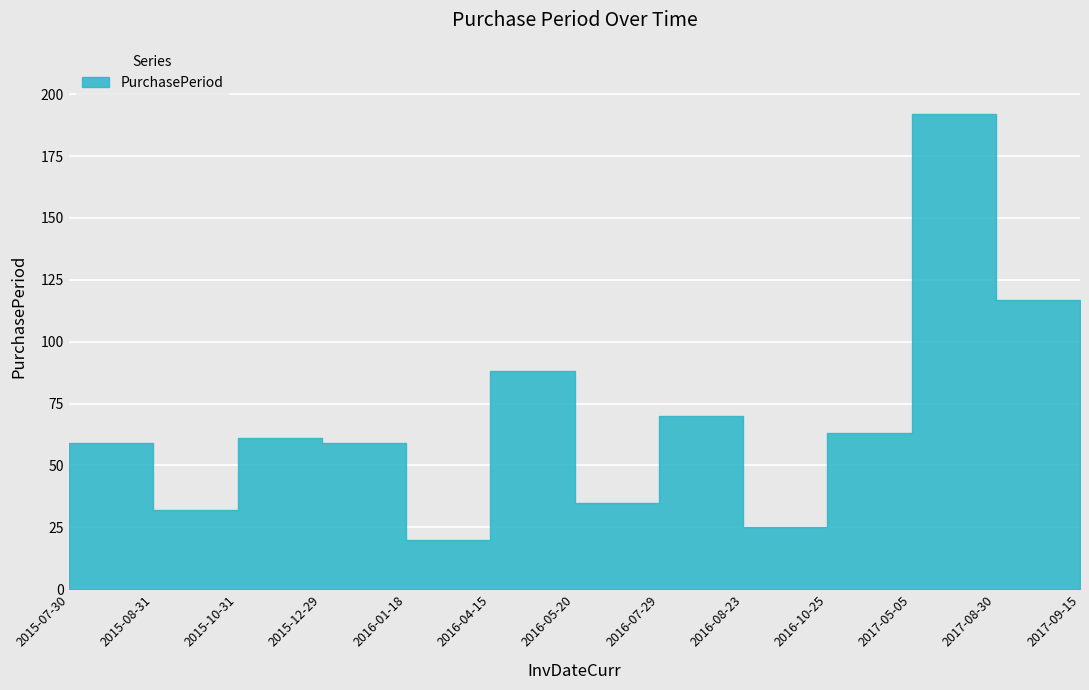

Approximately how many times larger is the value at 2016-08-23 compared to 2016-04-15?

0.3